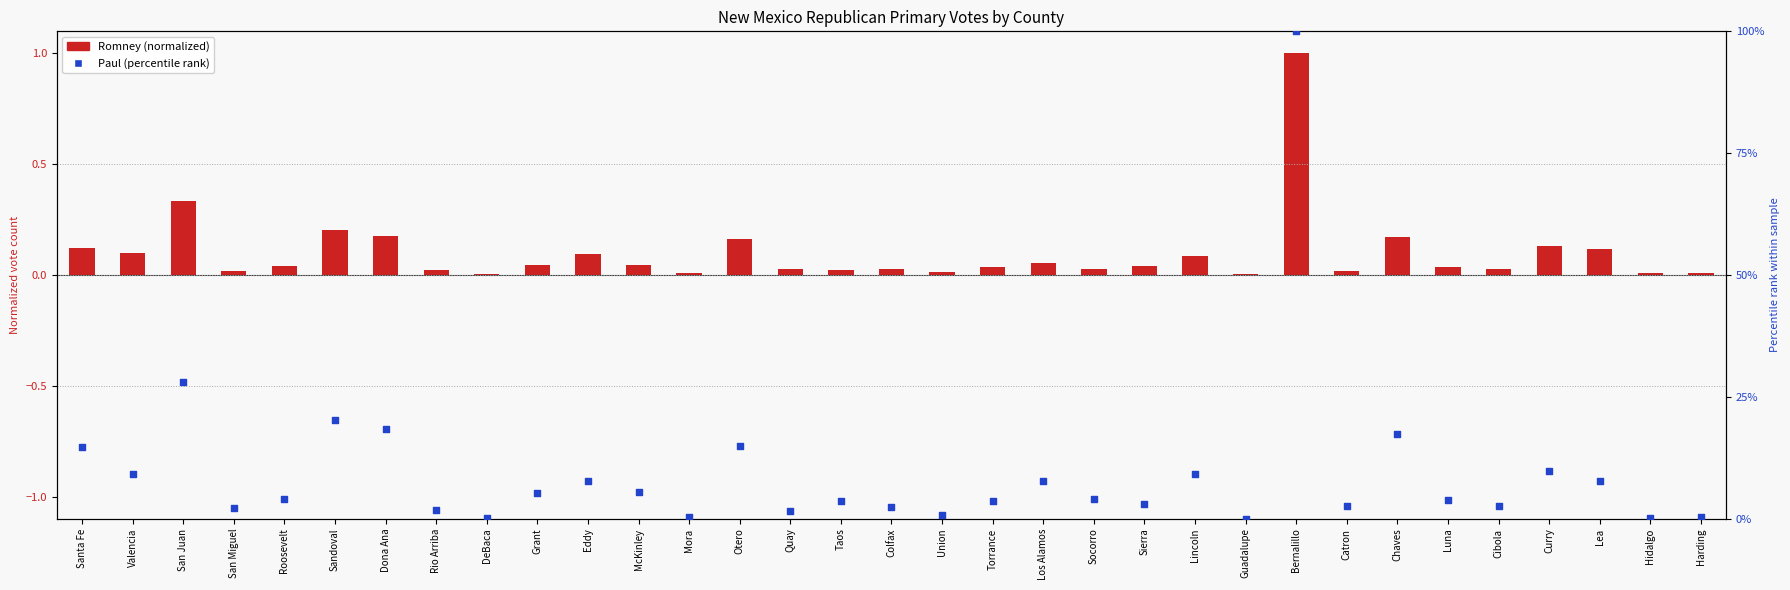

Which series contains the highest Y value?

Paul (percentile rank)